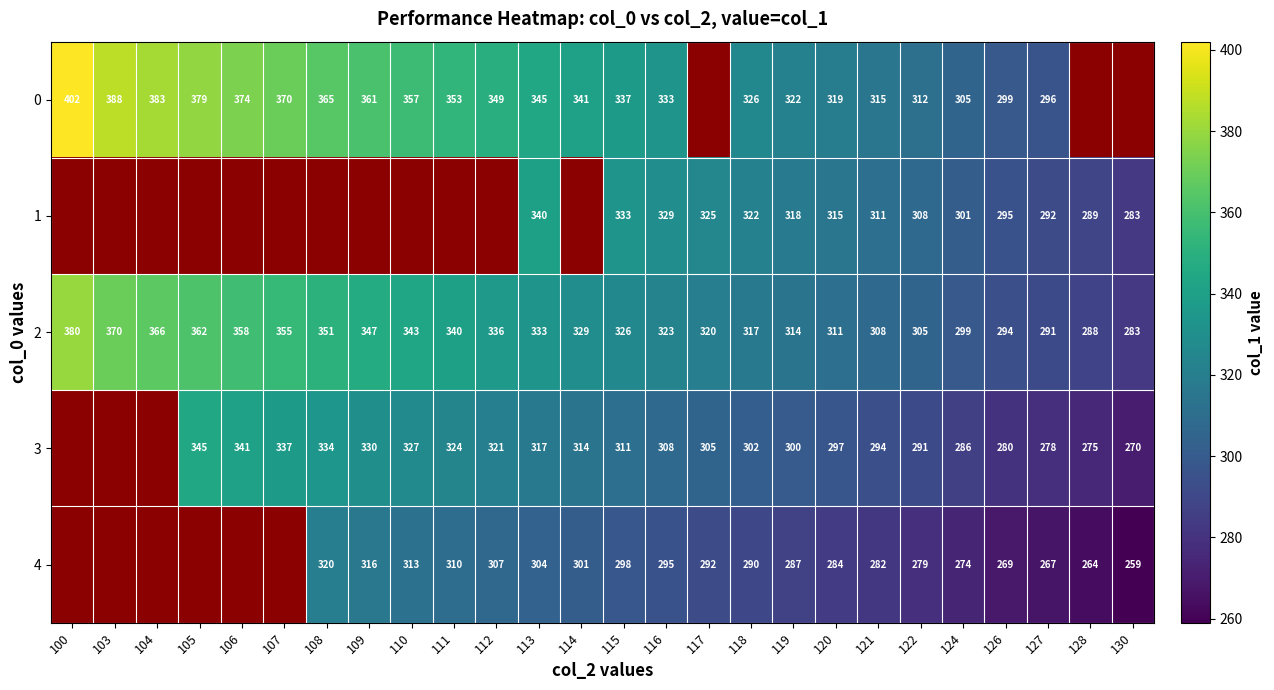

What is the sum of the 0 values at 104 and 113?

728